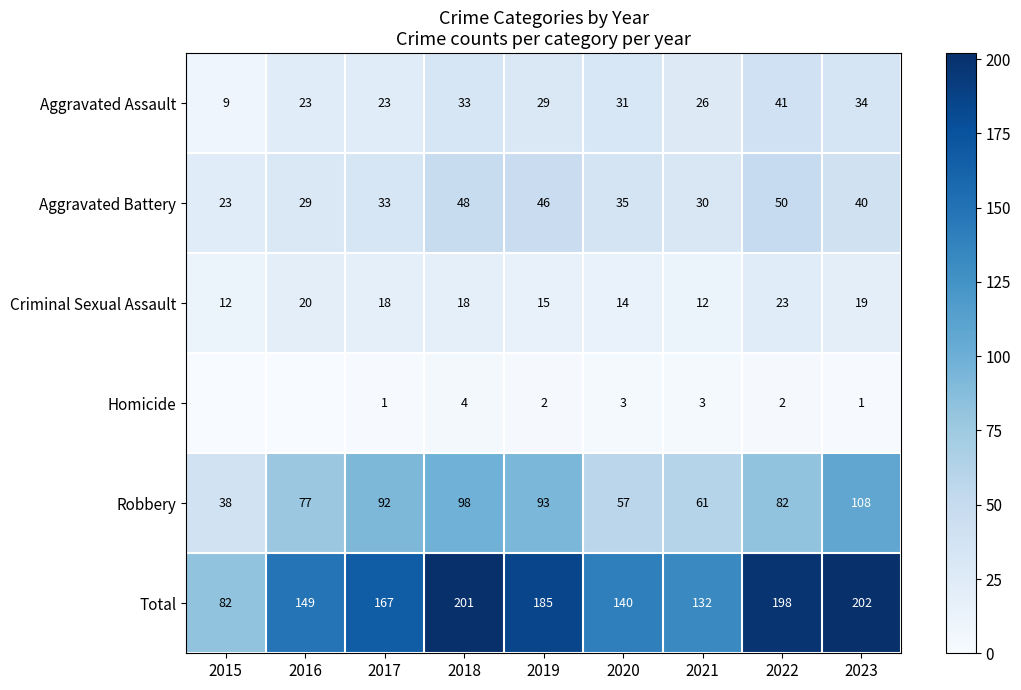

At which label is Total closest to 142?

2020